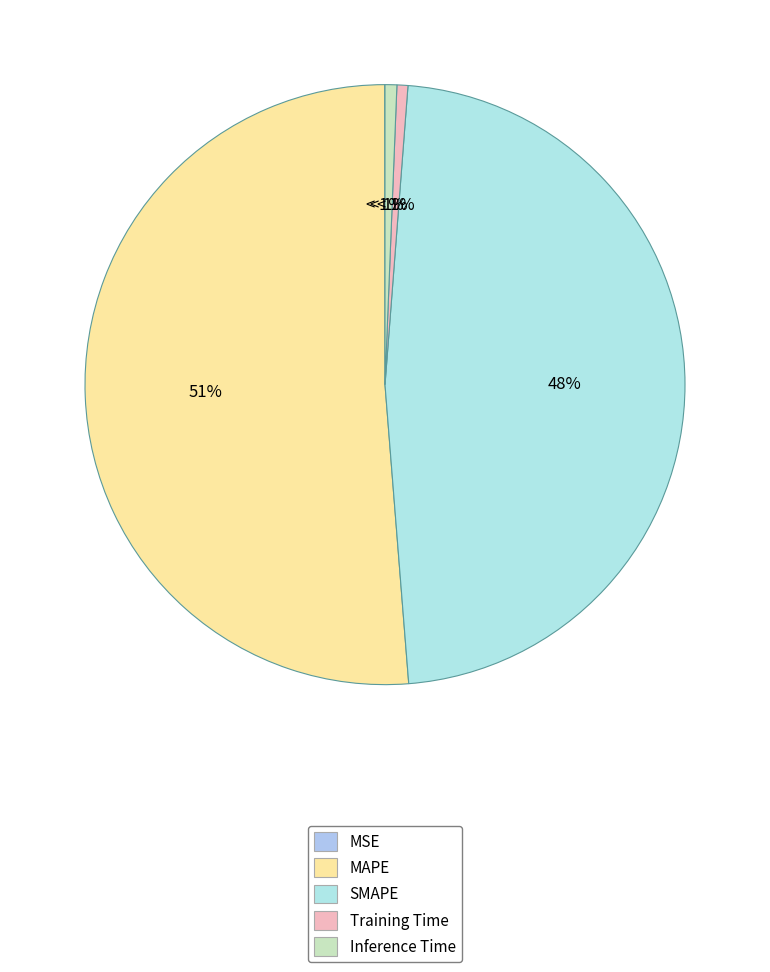

True or false: MSE accounts for 14% of the total.

False